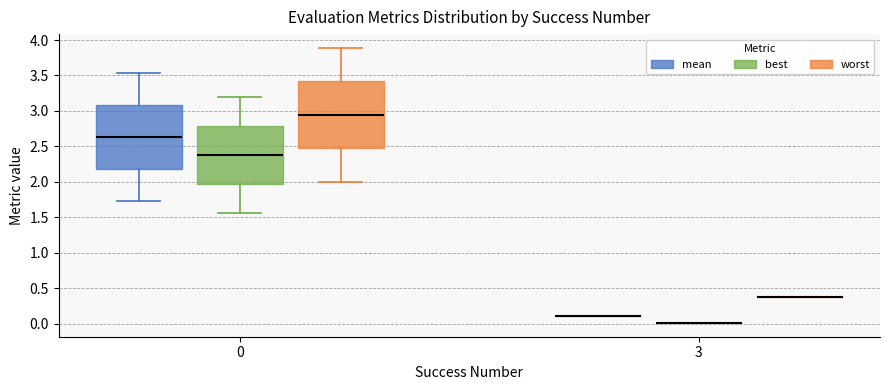

Reading left to right, read every box against the y-axis: the position of its median line, the range the box covers, and the ends of its whiskers. The values are not printed on the chart, so give them approximately, as read against the axis.

0 (mean): median 2.65, box 2.20 to 3.10, whiskers 1.75 to 3.55
0 (best): median 2.40, box 1.95 to 2.80, whiskers 1.55 to 3.20
0 (worst): median 2.95, box 2.45 to 3.40, whiskers 2.00 to 3.90
3 (mean): box collapsed to a line at 0.10, whiskers 0.10 to 0.10
3 (best): box collapsed to a line at 0.00, whiskers 0.00 to 0.00
3 (worst): box collapsed to a line at 0.40, whiskers 0.40 to 0.40